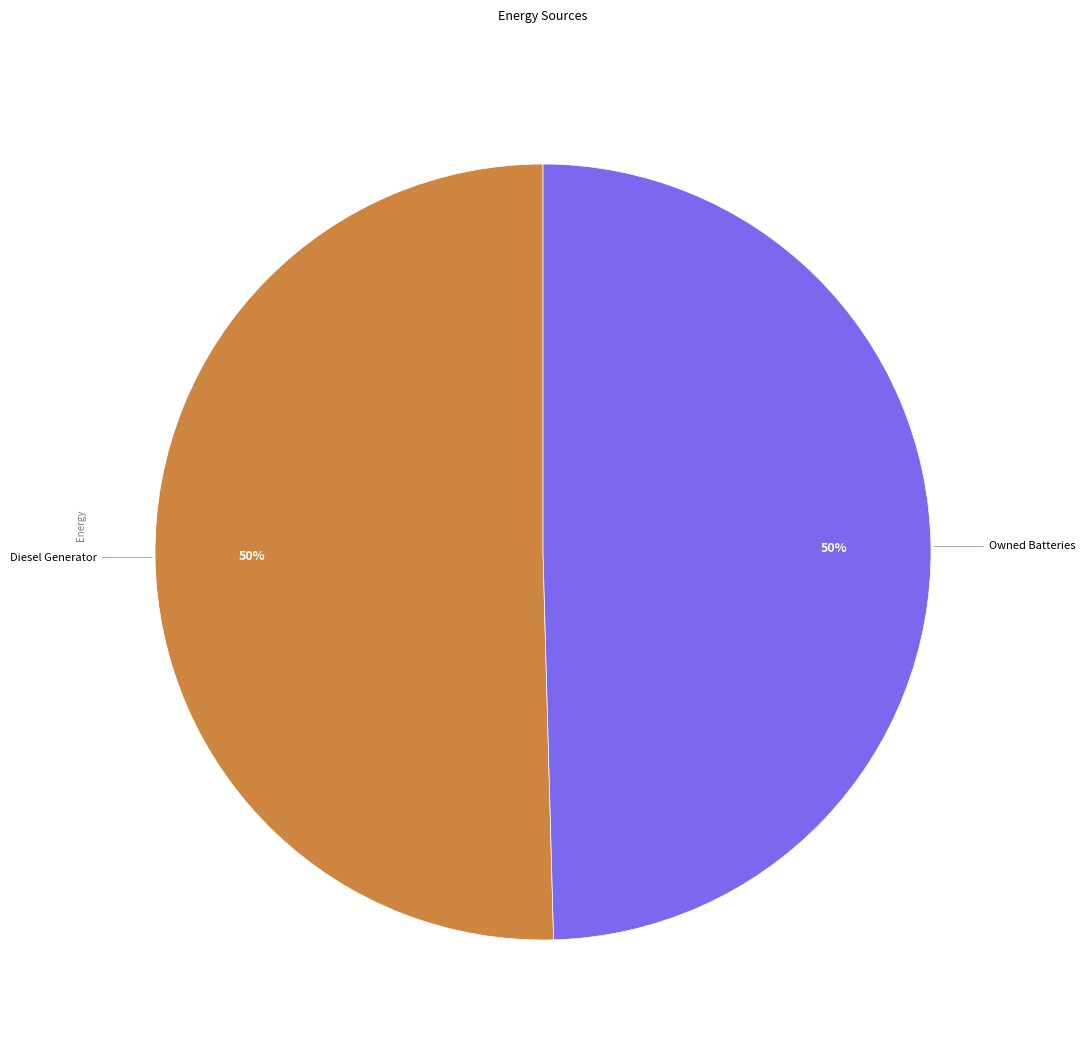

To the nearest percent, what is the average slice percentage?

50%